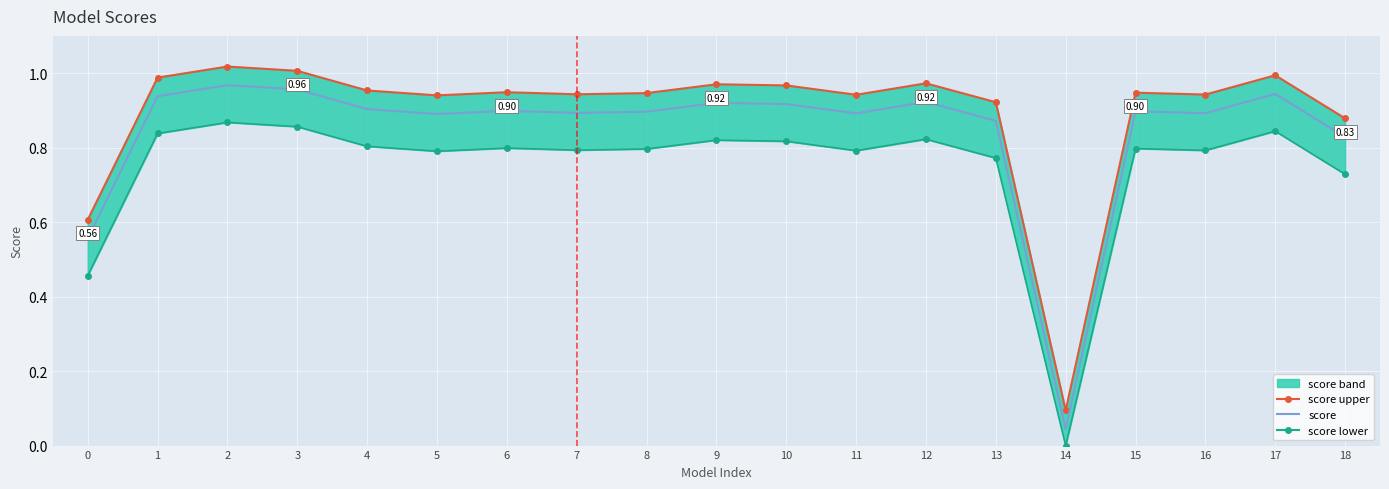

Rank the series by their maximum value, from highest to lowest.

score upper, score, score lower